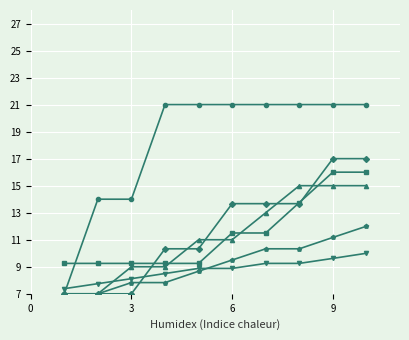

What is the maximum value shown in the chart?

21.0